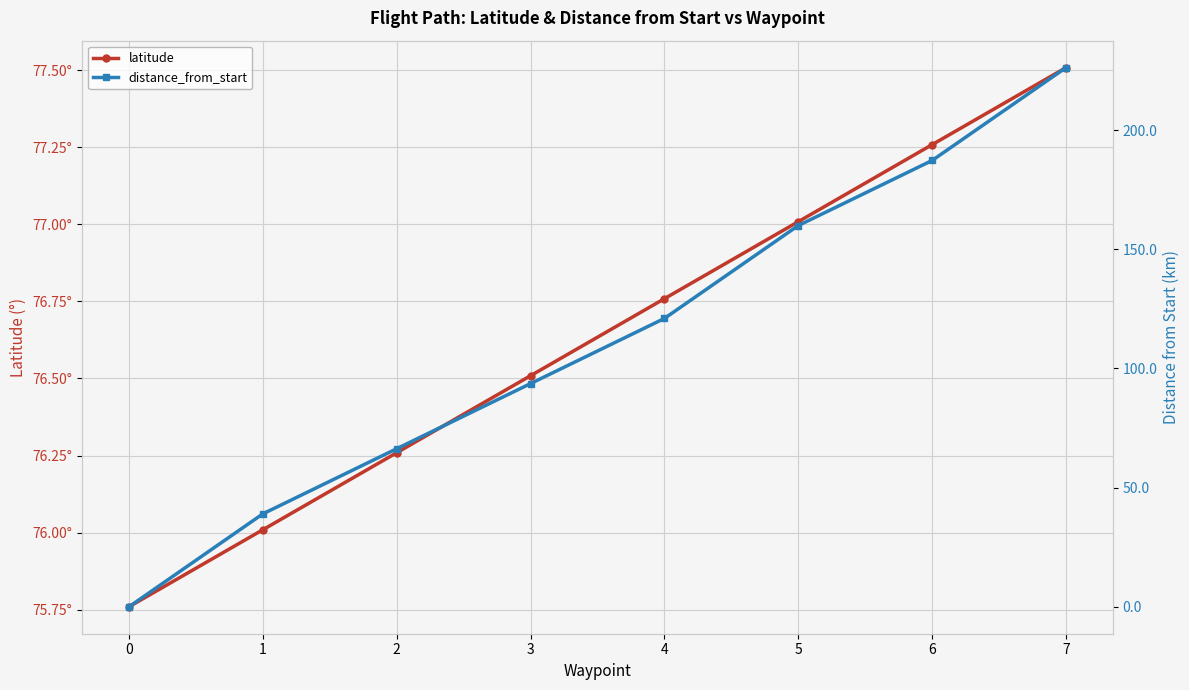

How many categories are shown in the chart?

8